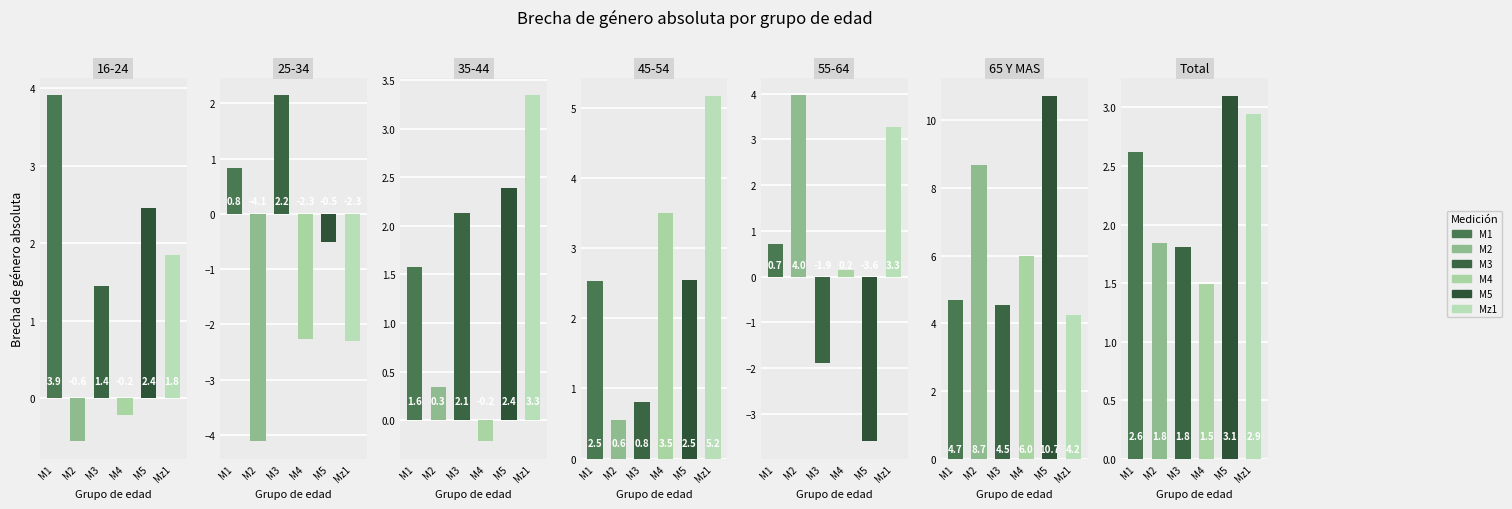

Does the chart contain stacked bars?

No